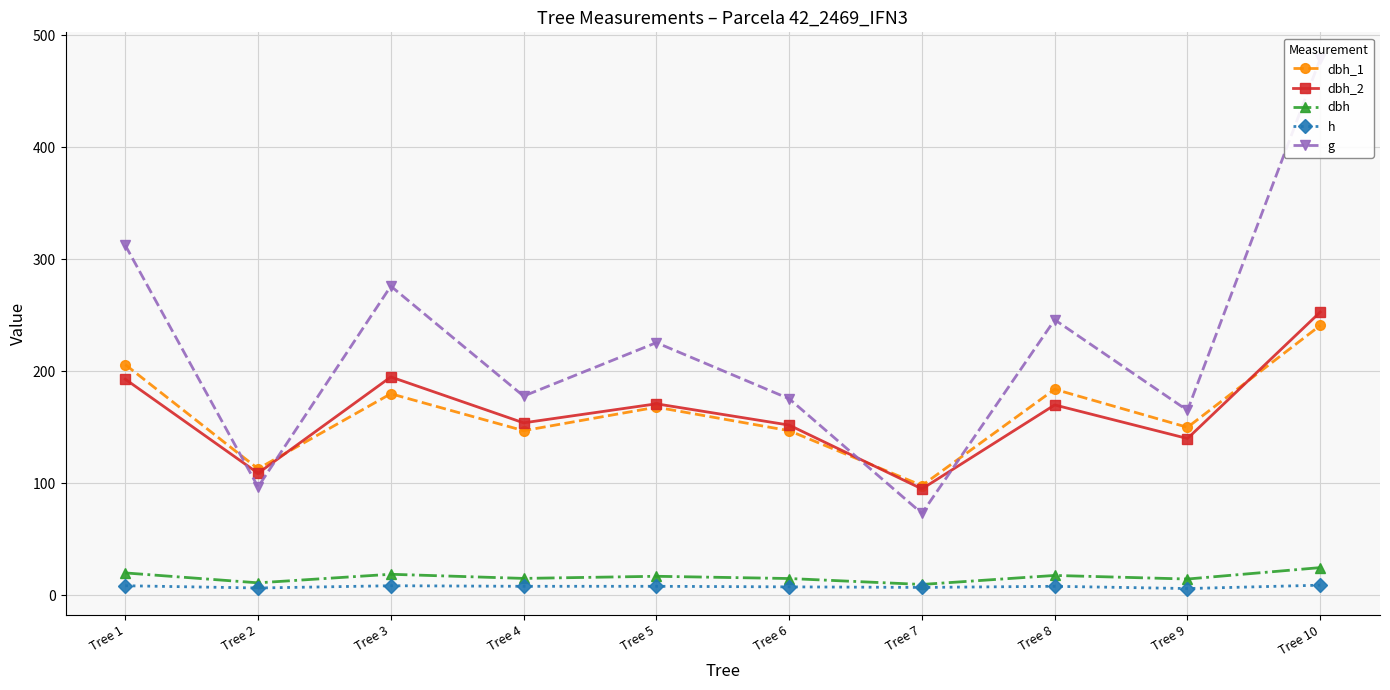

Where is the first local maximum for dbh_2?

Tree 3